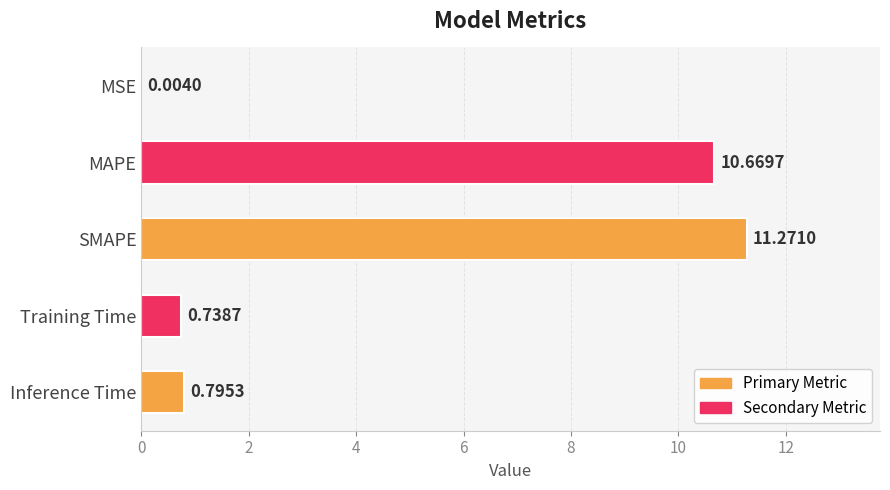

What is the ratio of the value at SMAPE to the value at MAPE?

1.1